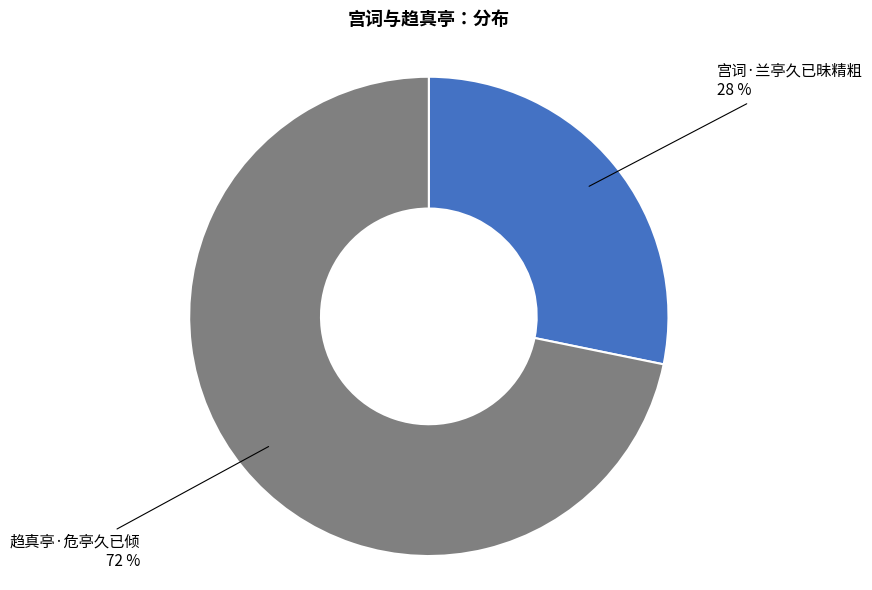

To the nearest percent, what is the difference between the largest and smallest slice percentages?

44%